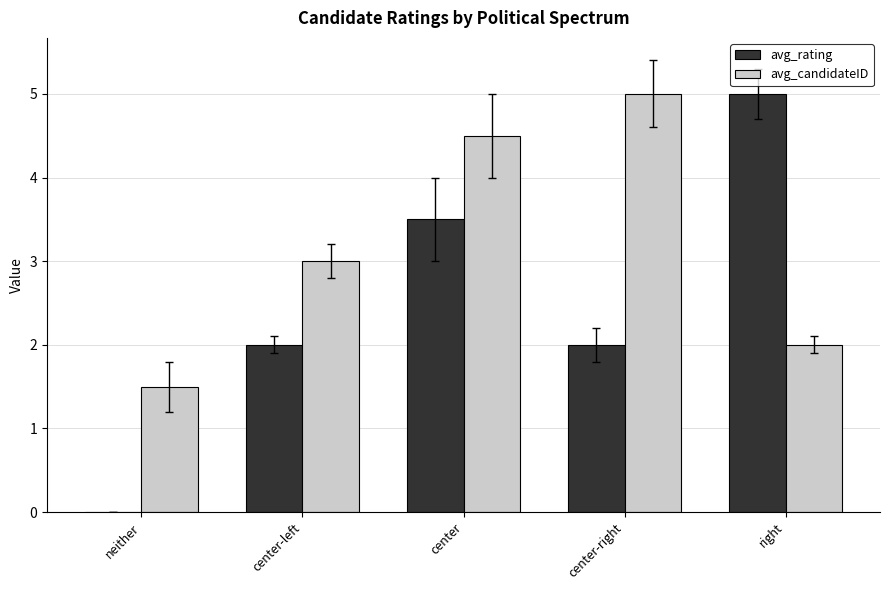

Is it true that avg_rating equals 5.0 at right?

True